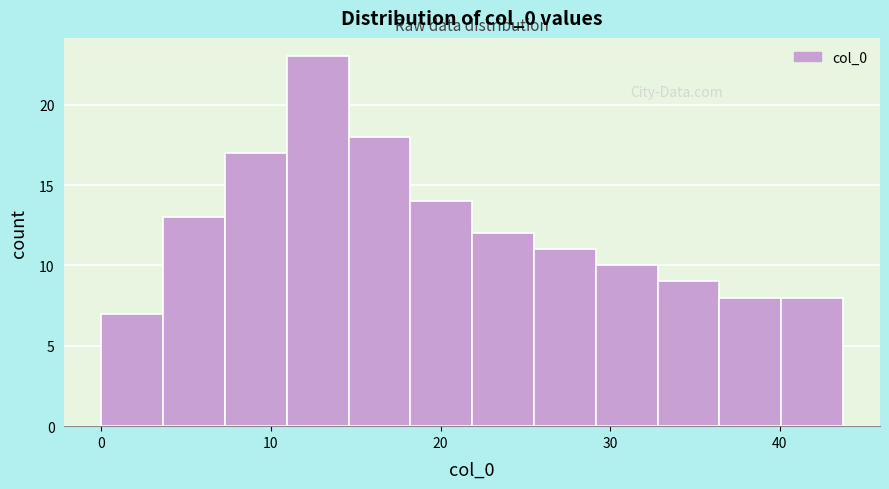

Read against the x-axis, roughly where is the centre of the tallest bar?

13